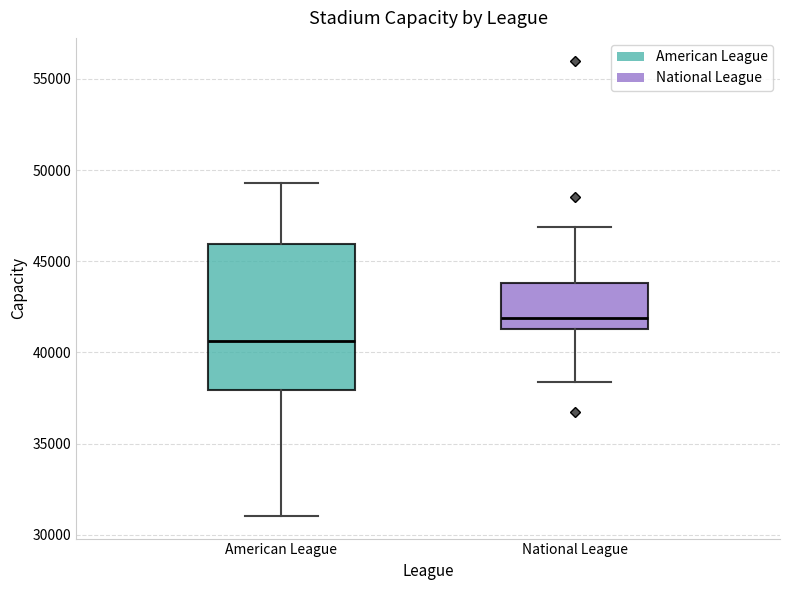

Which box has the lowest median line?

American League